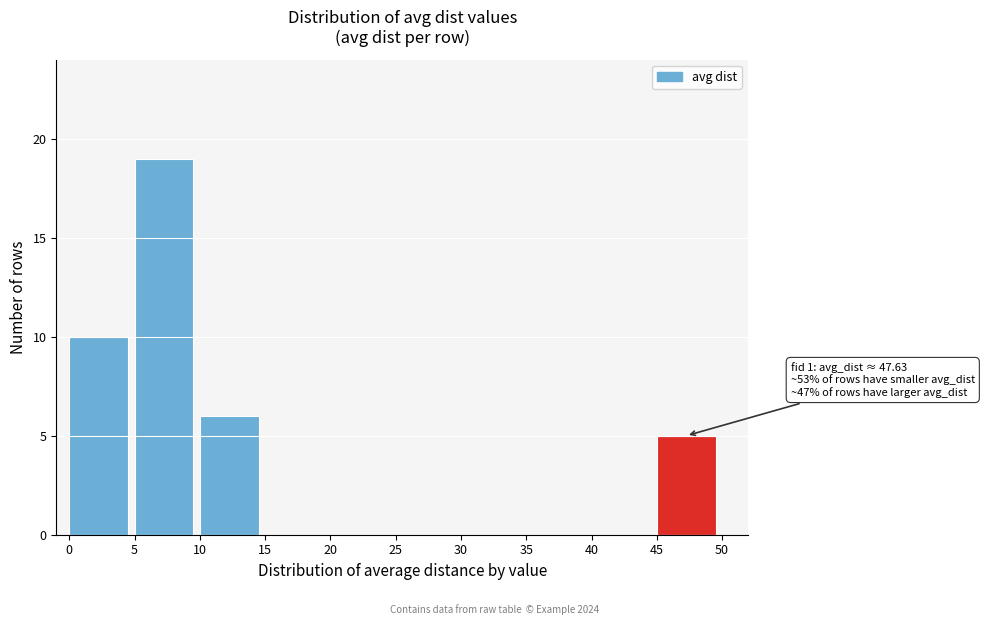

Over which range of the x-axis is the bar tallest?

5 to 10